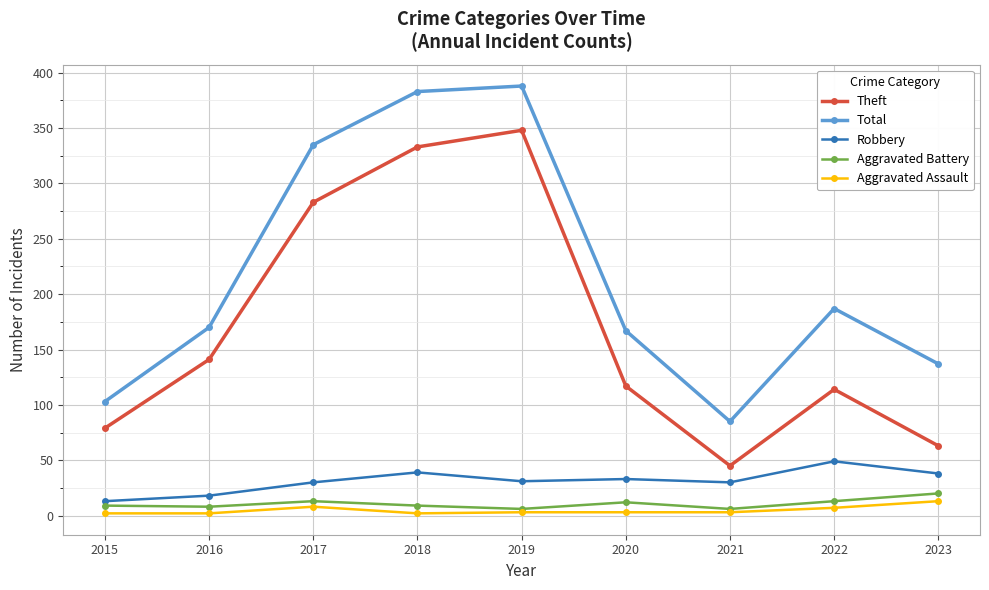

Between 2020 and 2023, which series saw the biggest shift?

Theft